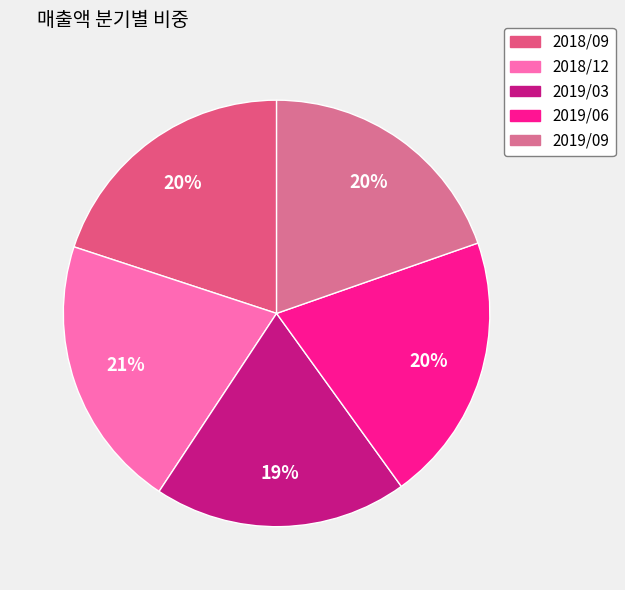

To the nearest percent, what is the combined percentage of 2019/09 and 2019/03?

39%